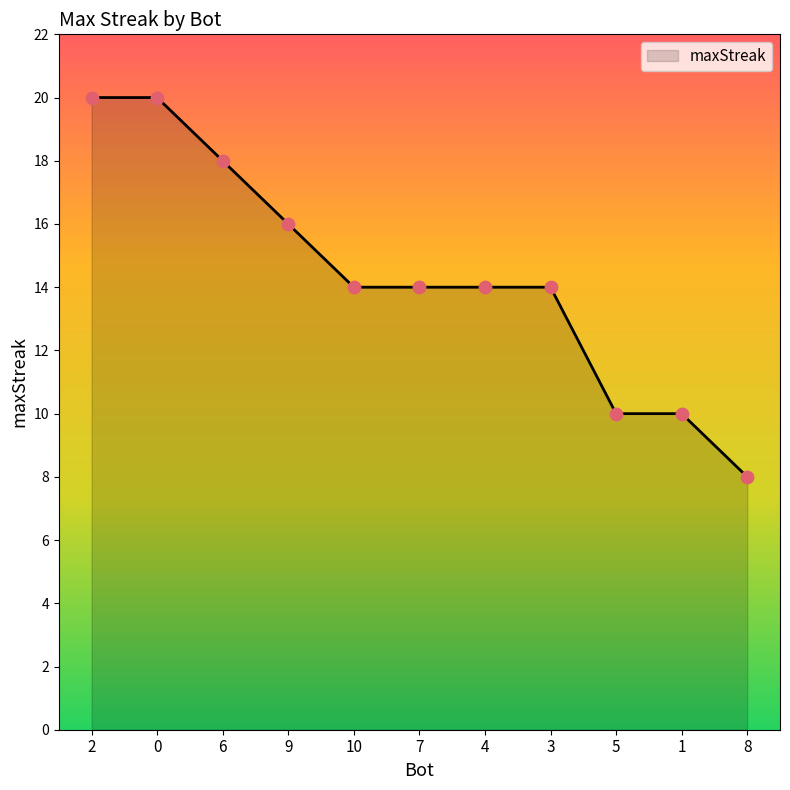

Which has a higher value, 1 or 2?

2